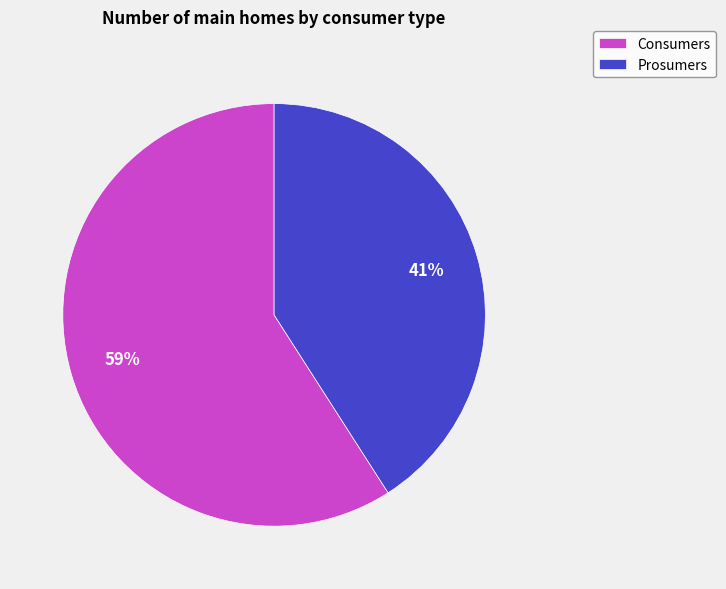

Rank the categories by value from lowest to highest.

Prosumers, Consumers